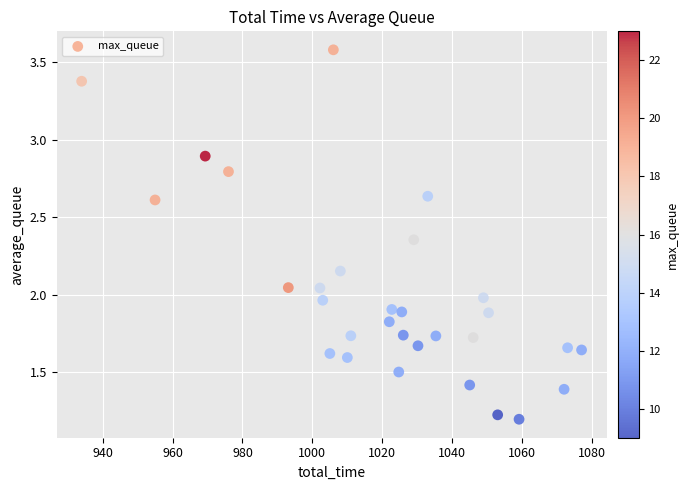

Count the number of points in this scatter plot.

30